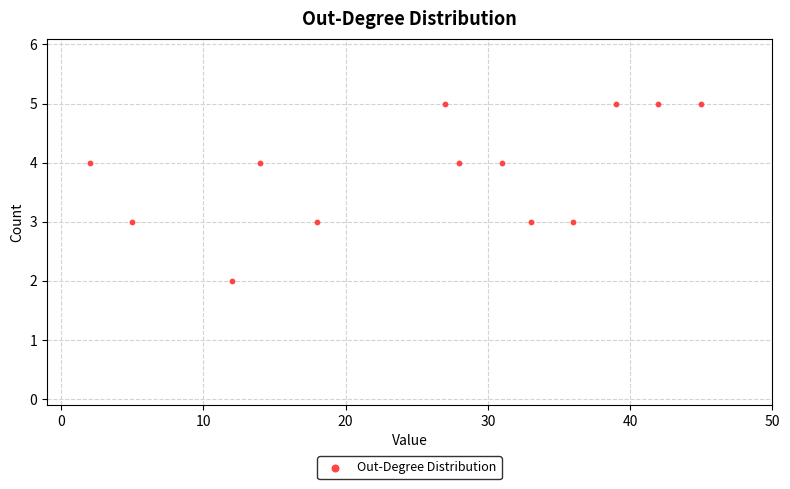

What is the range of X values (max minus min)?

43